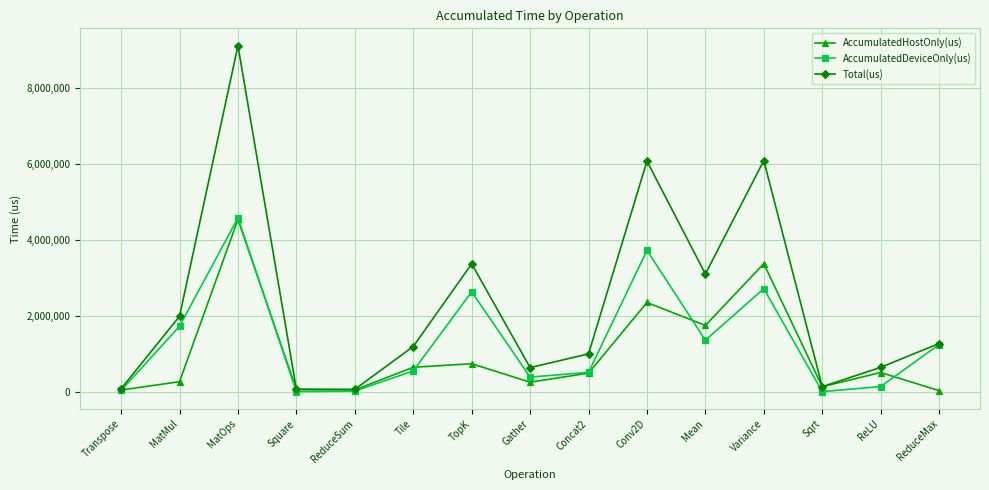

At which category is the sum across all series the highest?

MatOps